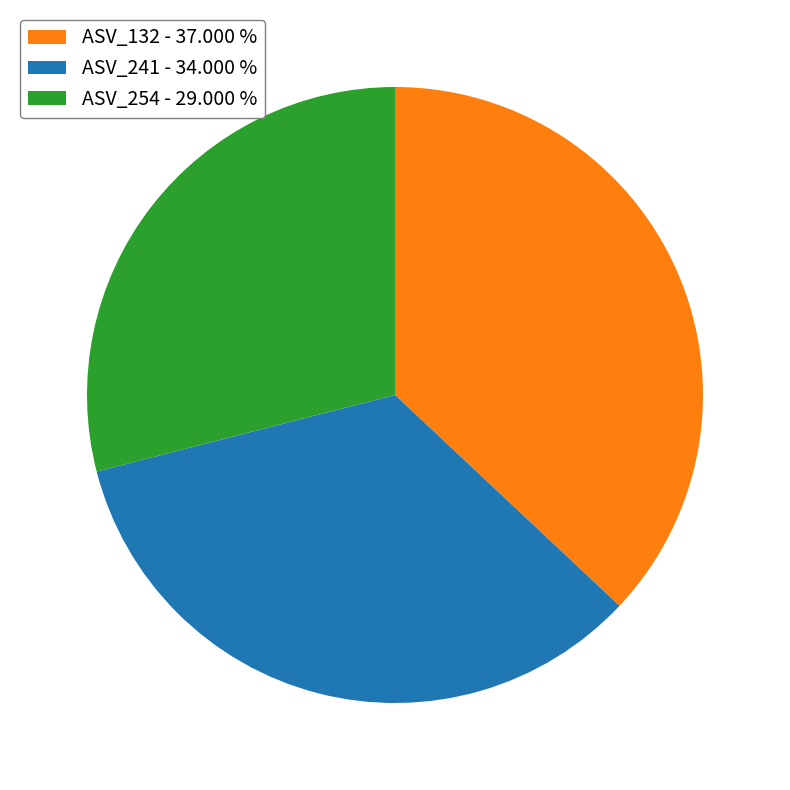

Which category has the smallest portion of the pie?

ASV_254 - 29.000 %